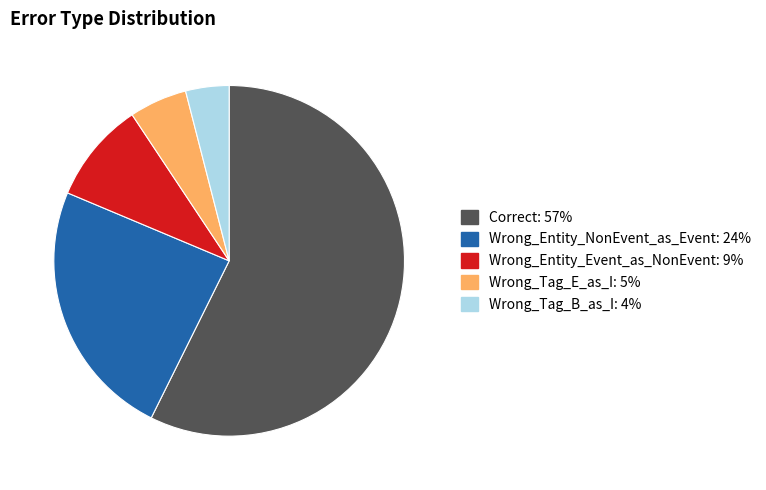

Is it true that Wrong_Entity_Event_as_NonEvent is 16% of the pie?

False